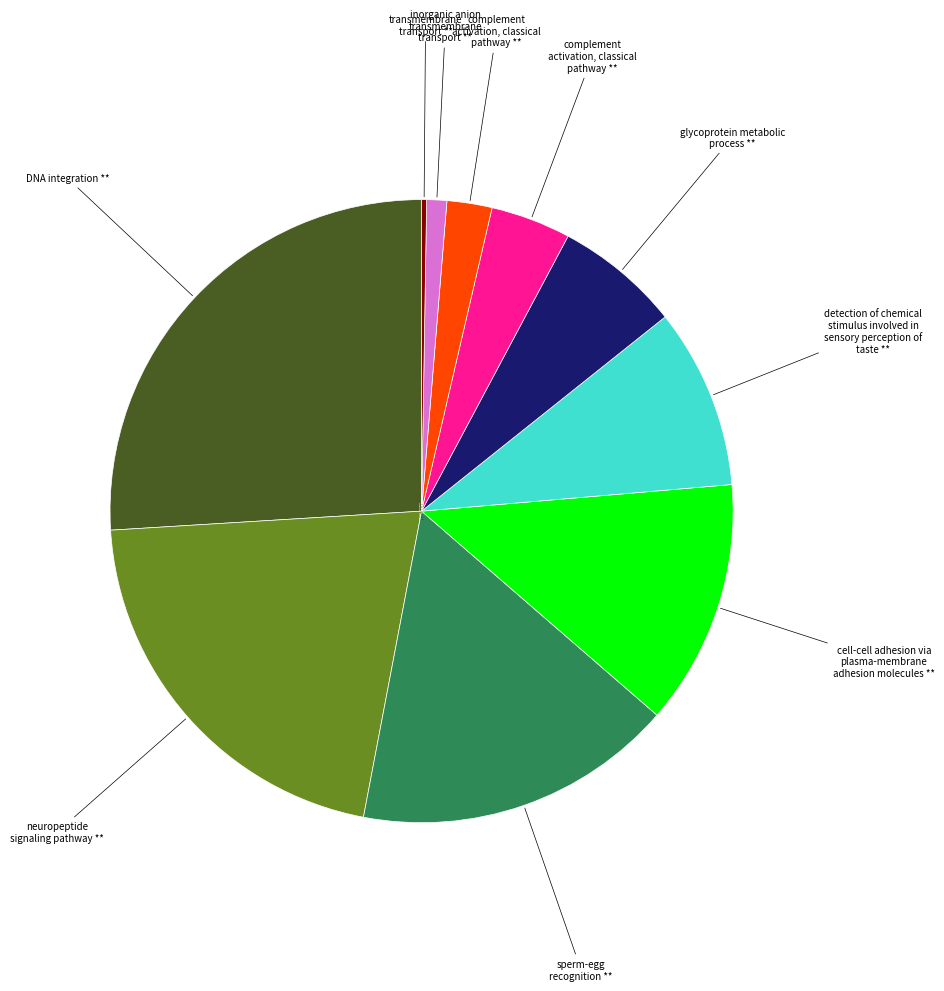

Does 2 ** account for over 50% of the chart?

No